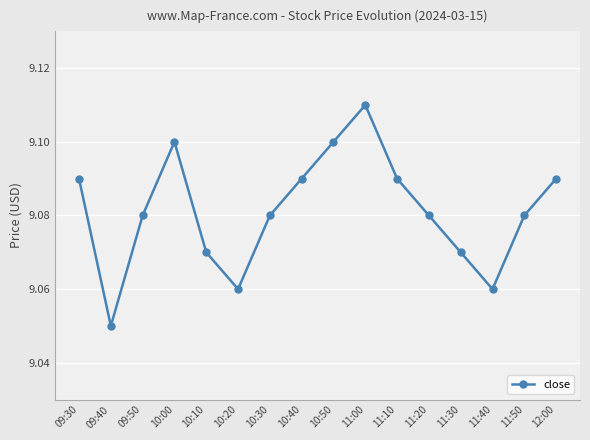

What is the difference between the maximum and minimum values?

0.1